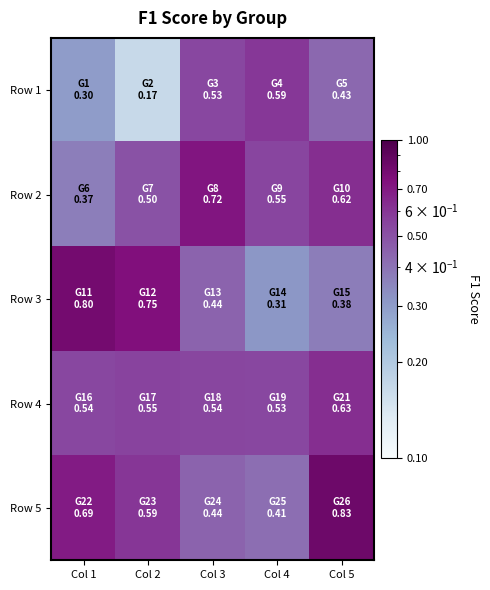

What is the total value across all series at Col 5?

2.9